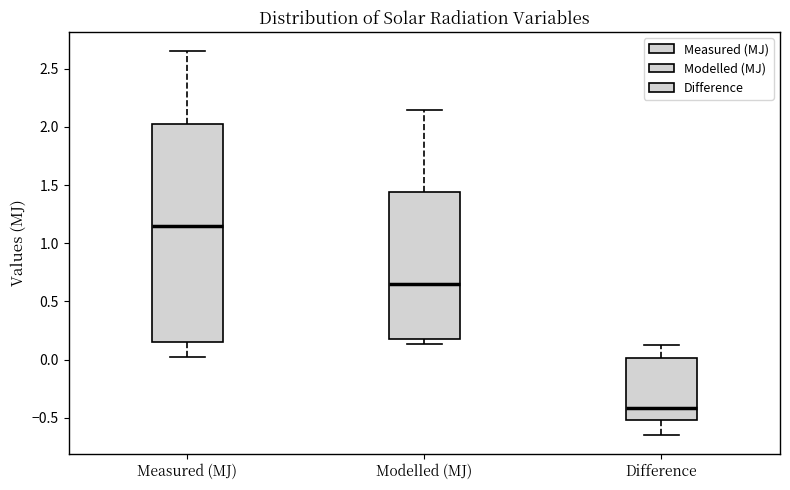

Where does the upper whisker of the box for Difference end on the y-axis? The values are not printed on the chart, so give them approximately, as read against the axis.

0.10